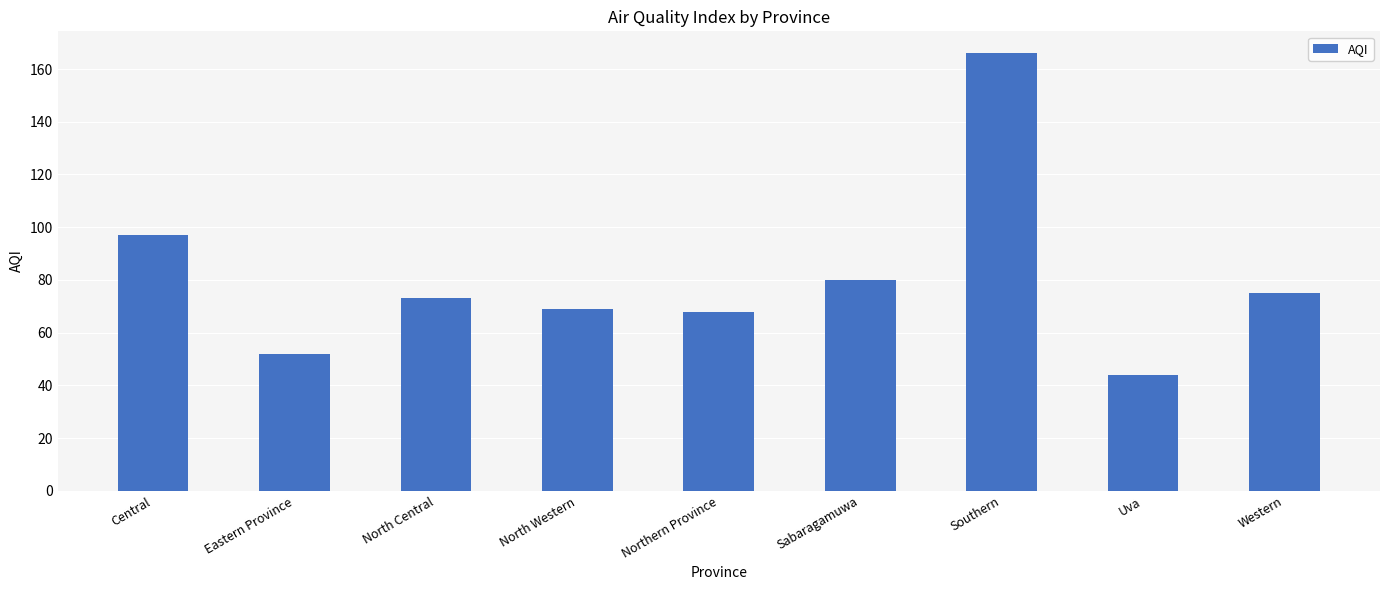

Between North Western and Western, which is larger?

Western